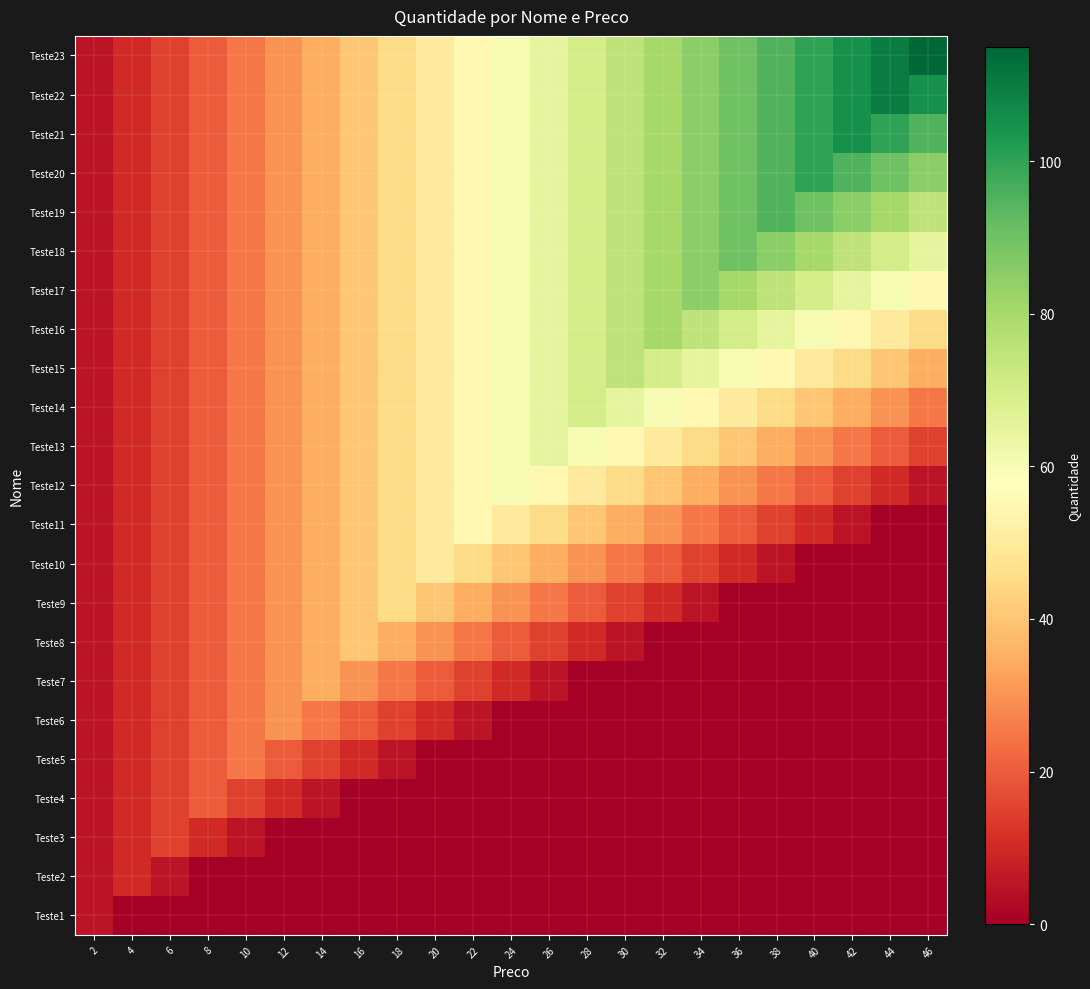

How many series are shown in this chart?

23